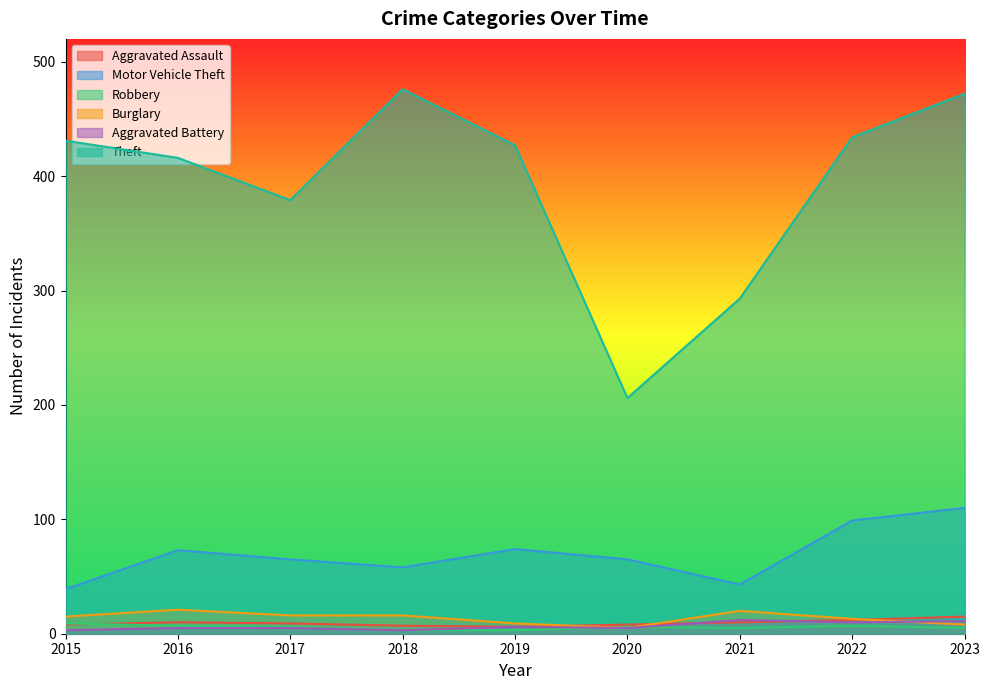

Rank the categories by Aggravated Assault value from lowest to highest.

2019, 2018, 2015, 2020, 2017, 2016, 2021, 2022, 2023